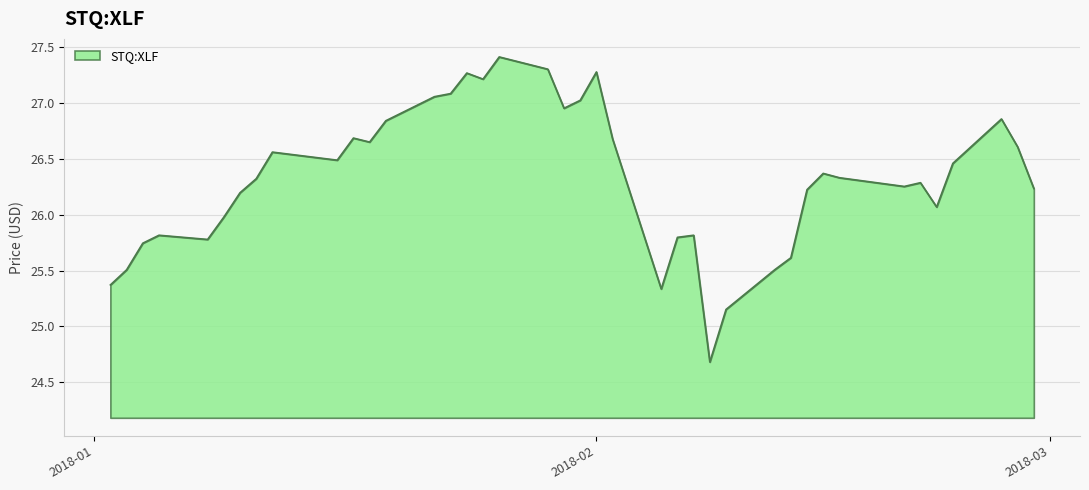

What is the difference between the second highest and second lowest values?

2.2